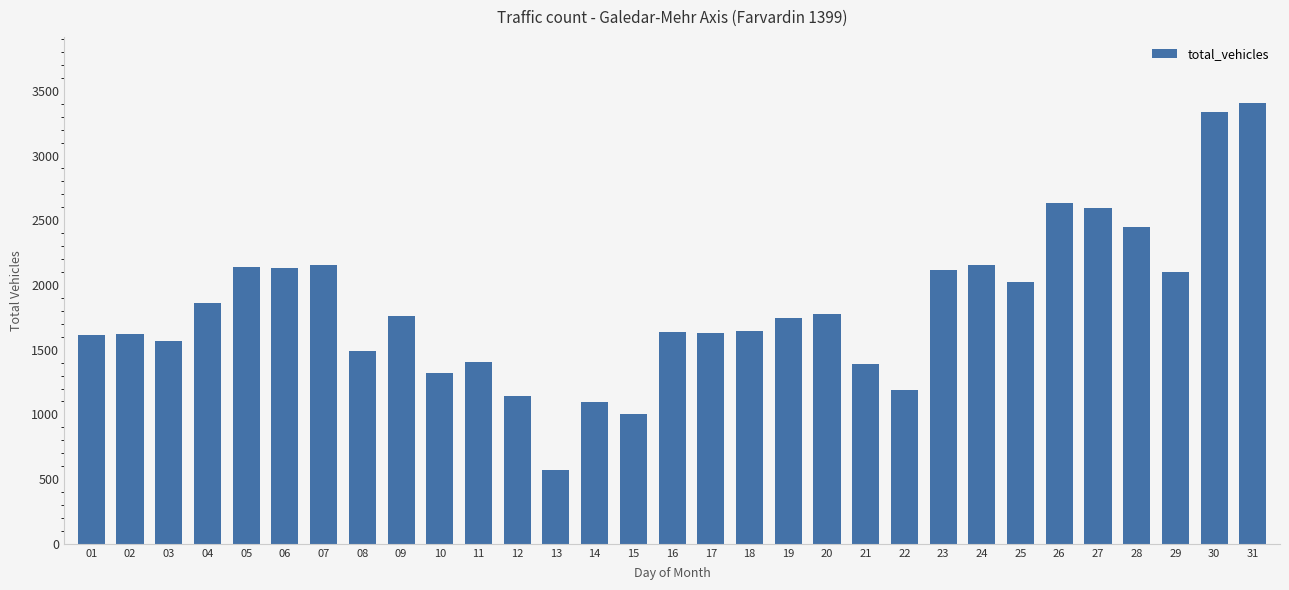

What is the change in value from 02 to 21?

-235